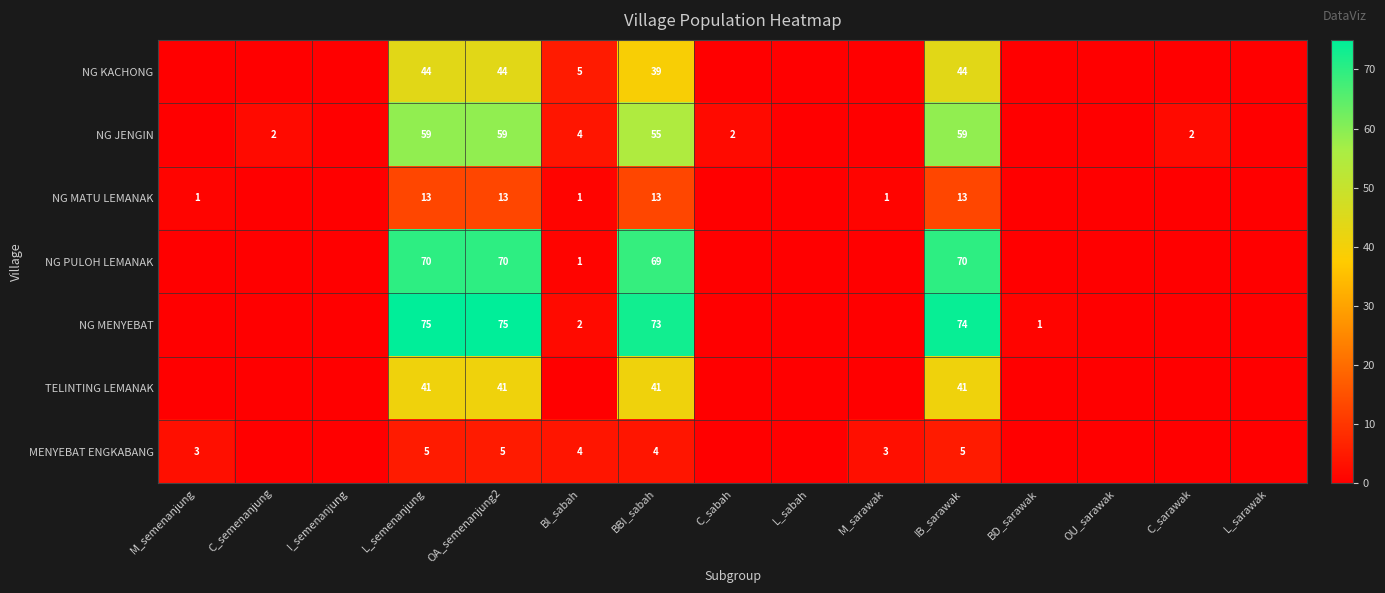

The value of NG MENYEBAT at BBI_sabah is 73. True or false?

True